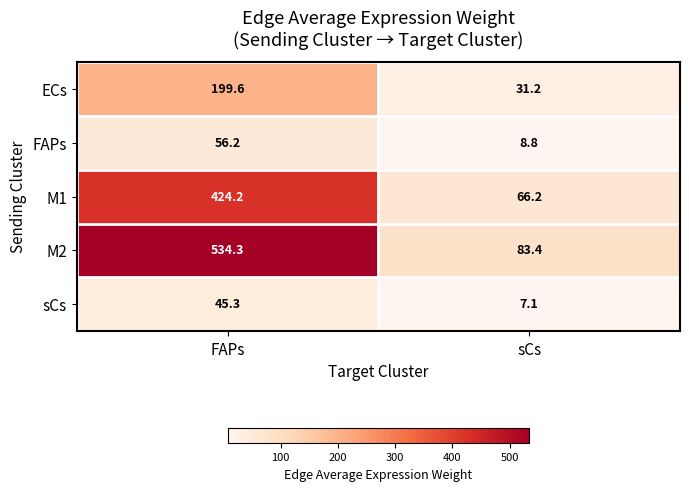

At which category is the sum across all series the highest?

FAPs